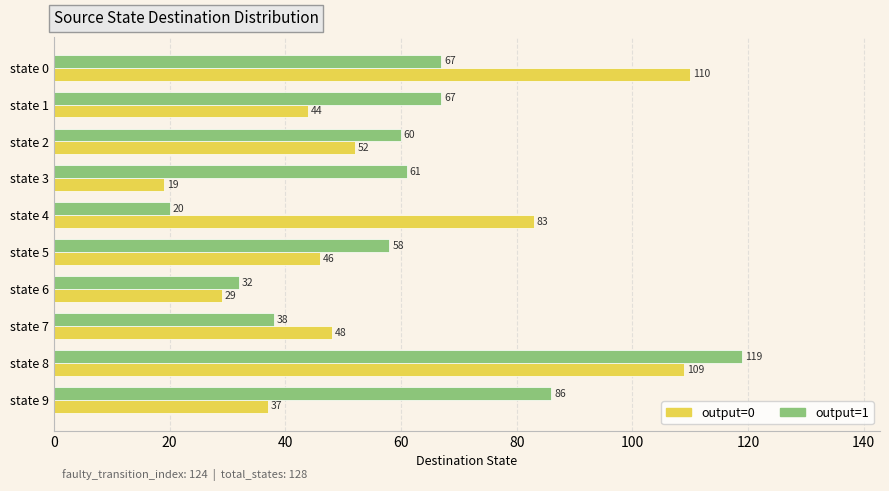

List the series in order of their peak value, lowest first.

output=0, output=1